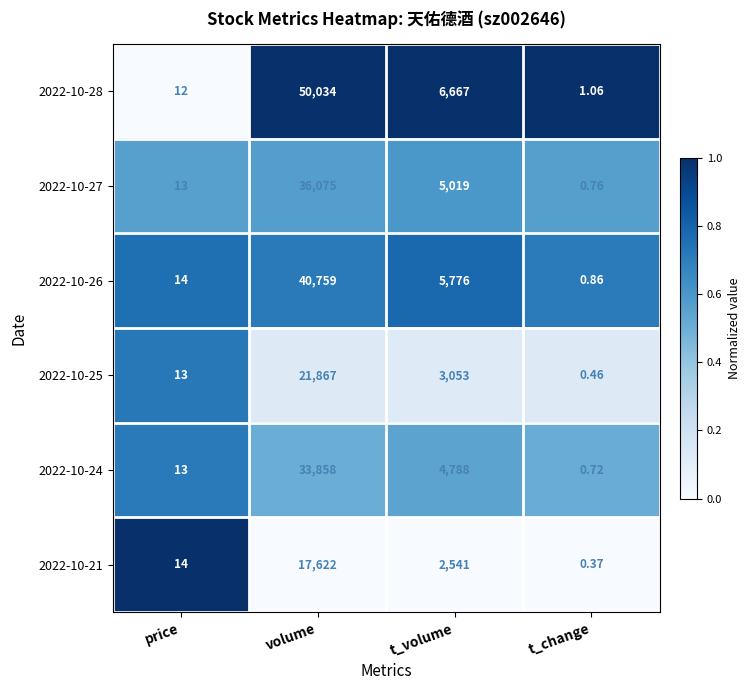

At which label does 2022-10-26 reach its peak?

volume